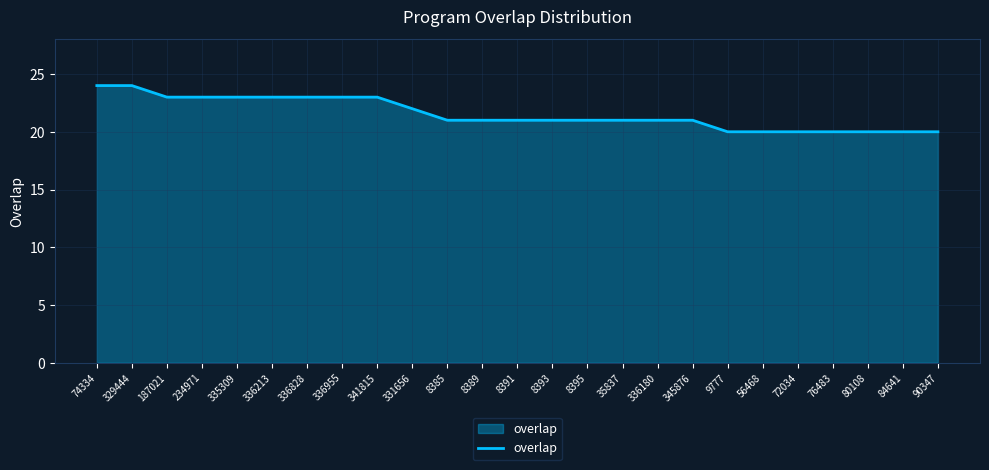

The chart shows a value of 15 at 331656. True or false?

False